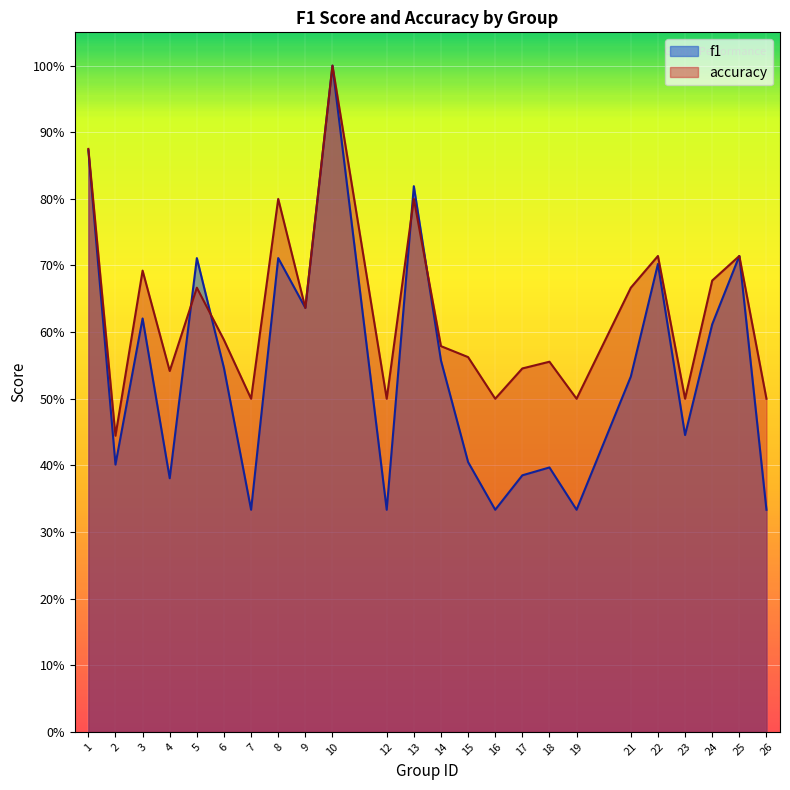

At which category does f1 reach its first local valley?

2